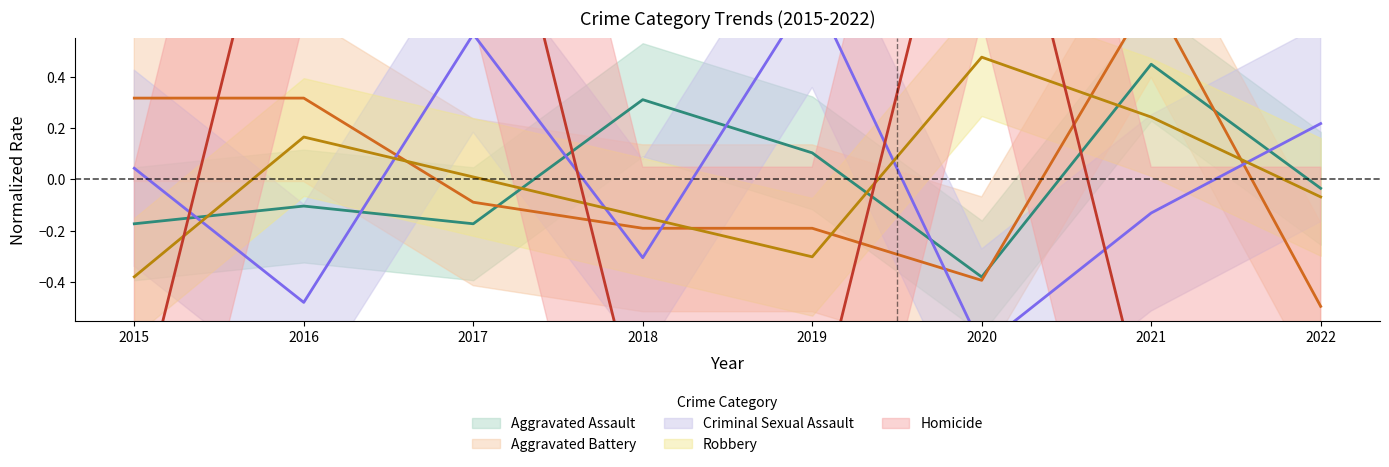

Does the chart have visible grid lines?

No